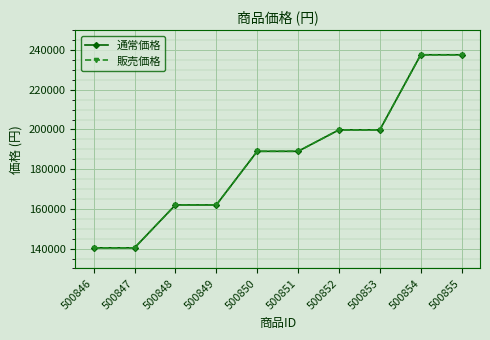

Is this an area chart (filled region under the line)?

No